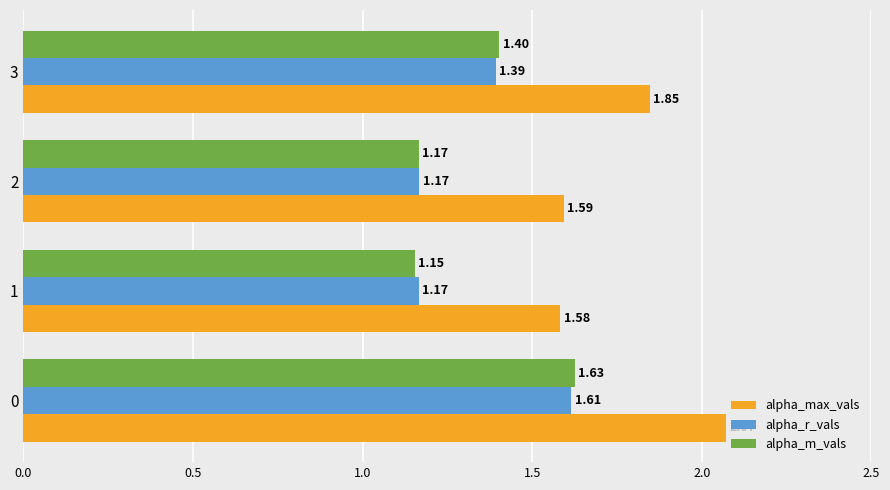

What is the difference between the second highest and second lowest values in the alpha_r_vals series?

0.2